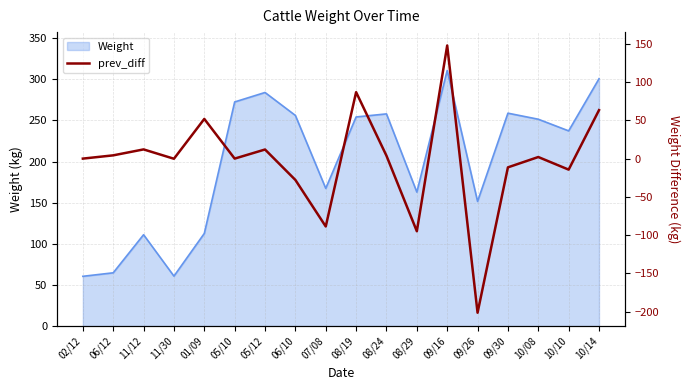

How many values are below zero?

7